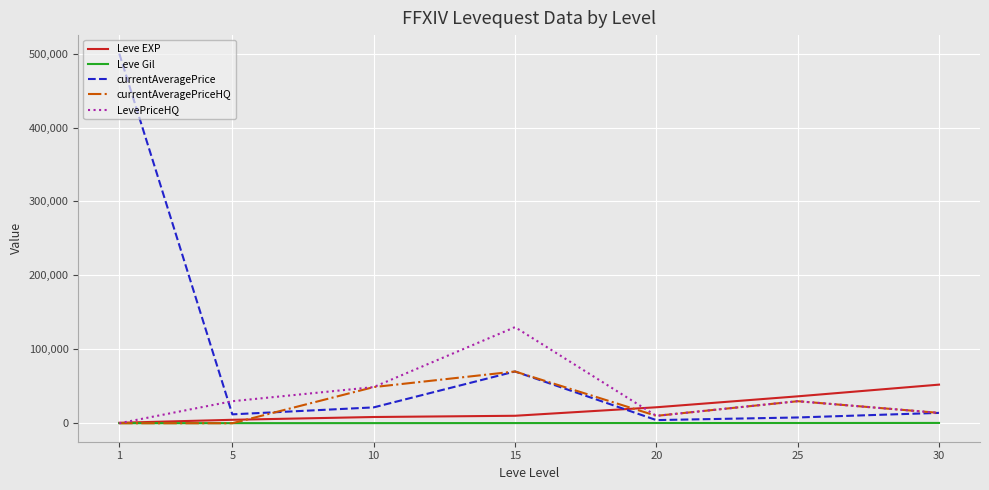

At which category does LevePriceHQ reach its first local peak?

15